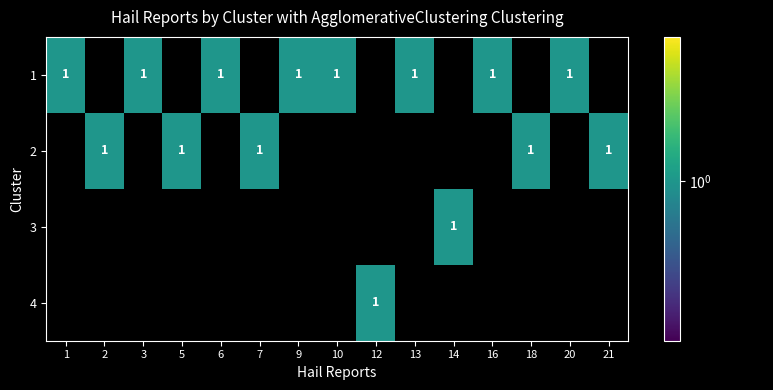

The 1 series shows 0 at 1. True or false?

False